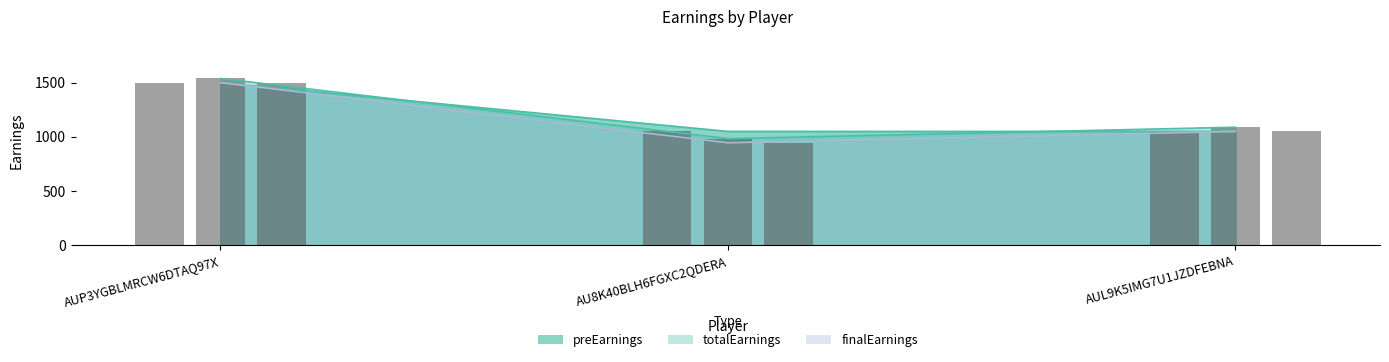

What is the average value of the totalEarnings_bar series?

1203.8